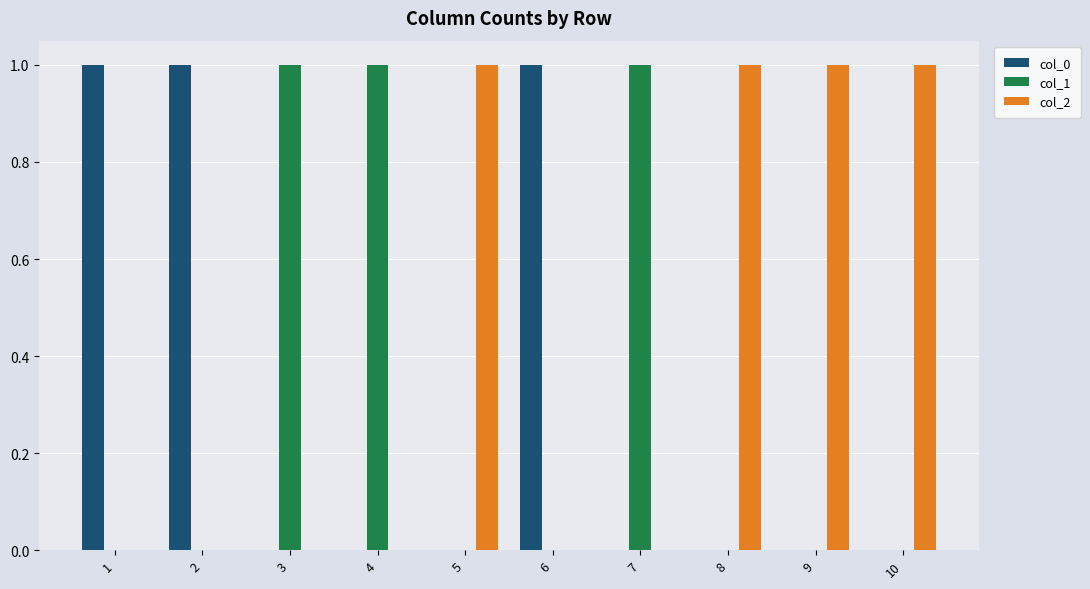

What is the sum of all col_2 values?

4